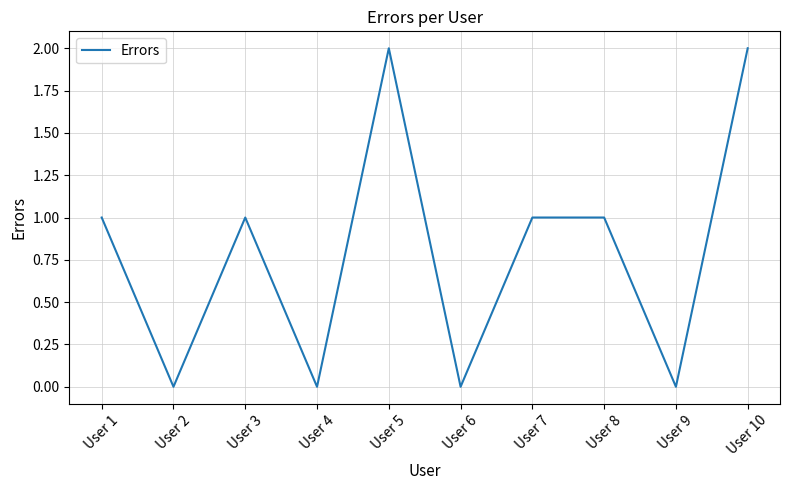

True or false: the data shows 0 at User 6.

True